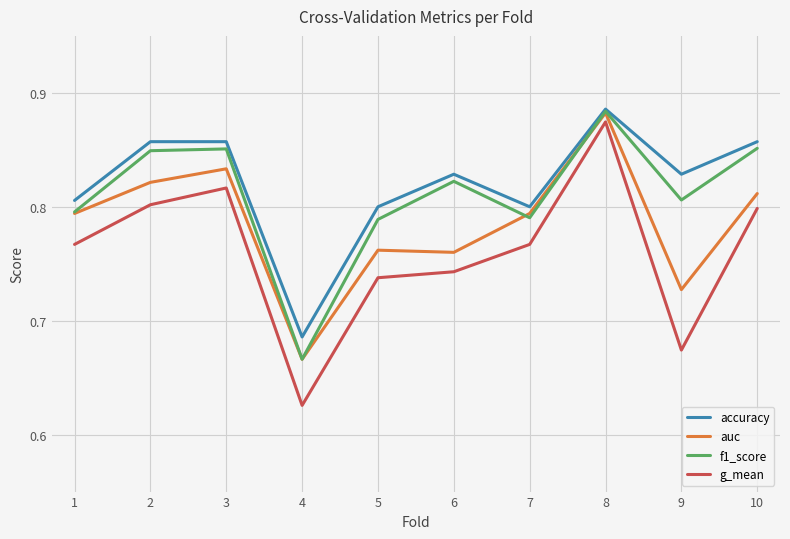

Rank the series by their average value, from lowest to highest.

g_mean, auc, f1_score, accuracy